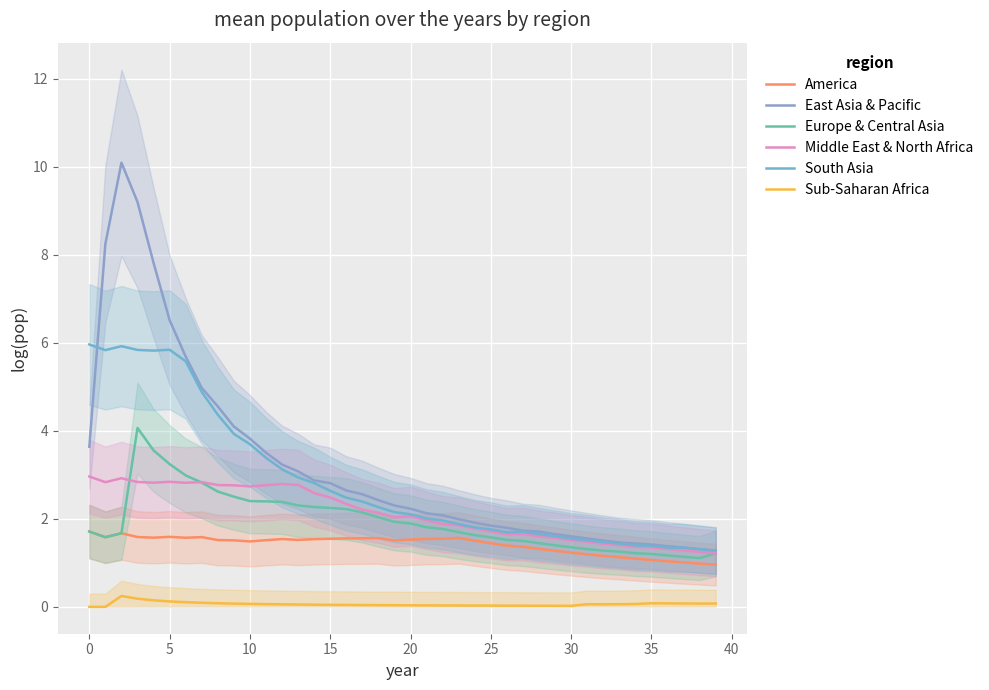

Does the chart display data point markers on the line(s)?

No